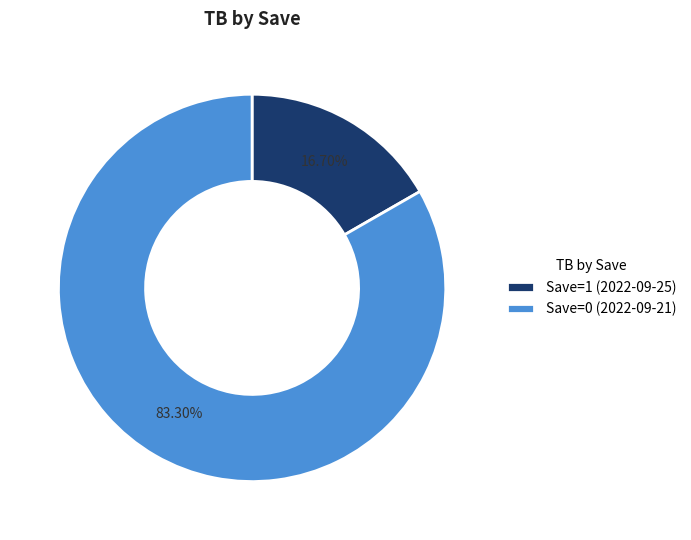

Count the number of slices in the pie.

2